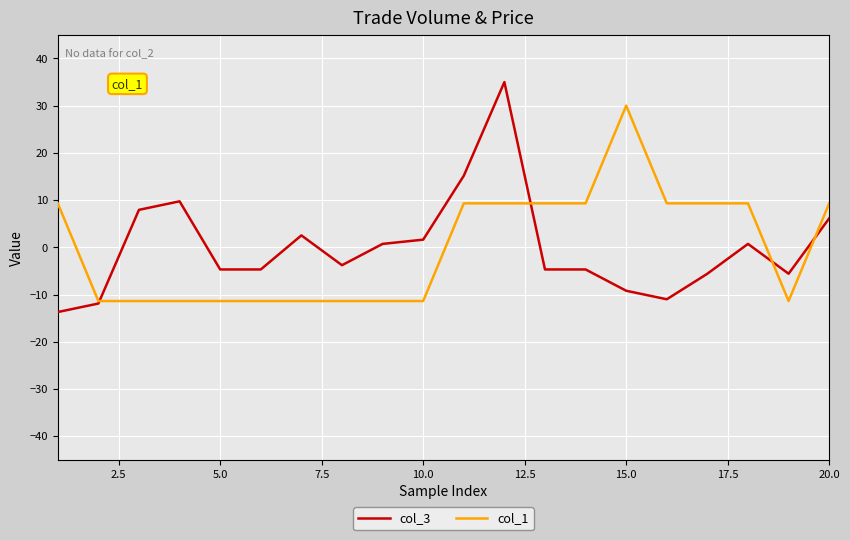

What is the difference between the second highest and minimum values in the col_3 series?

28.9